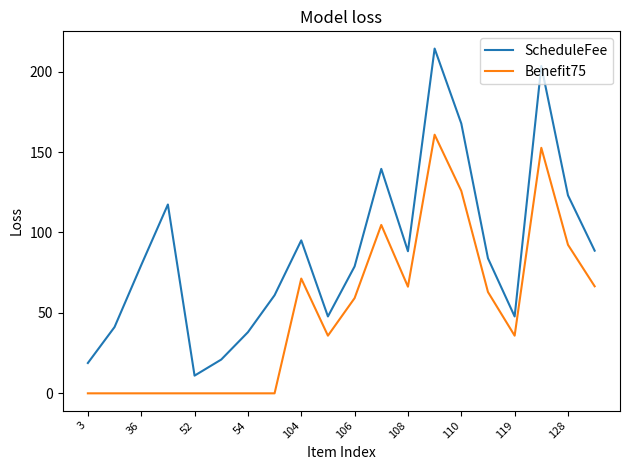

Which series has the largest range (max minus min)?

ScheduleFee